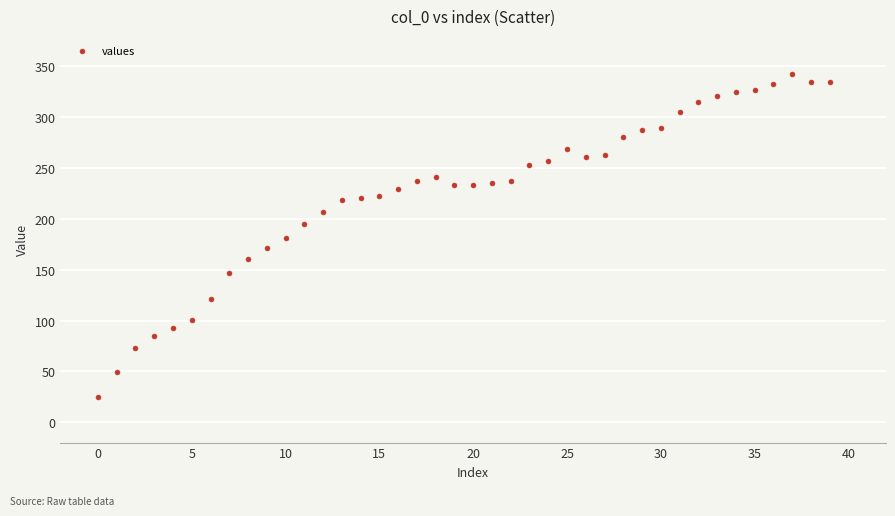

What is the range of Y values (max minus min)?

318